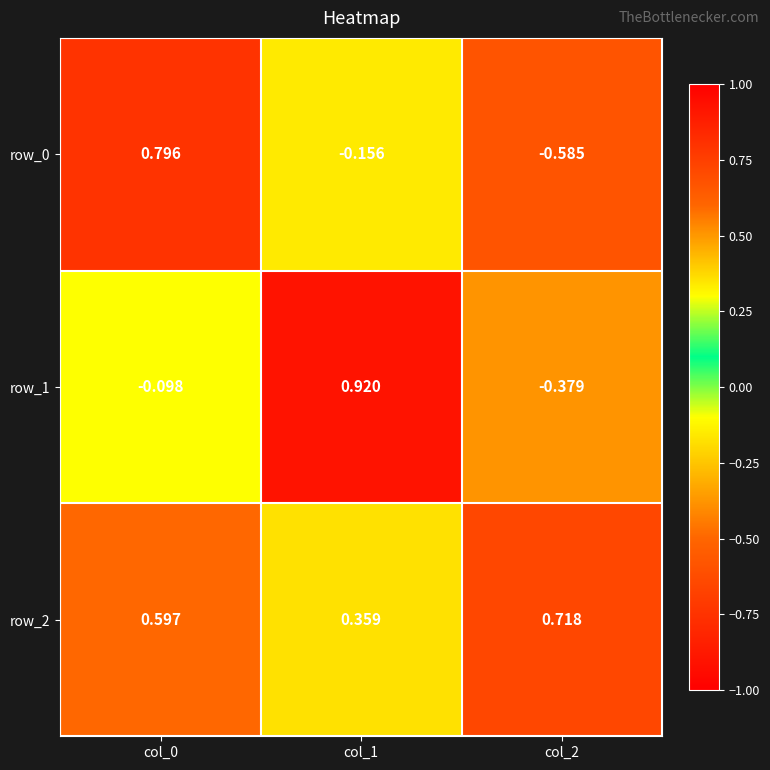

Is the value of row_1 at col_2 greater than the value of row_0 at col_0?

No